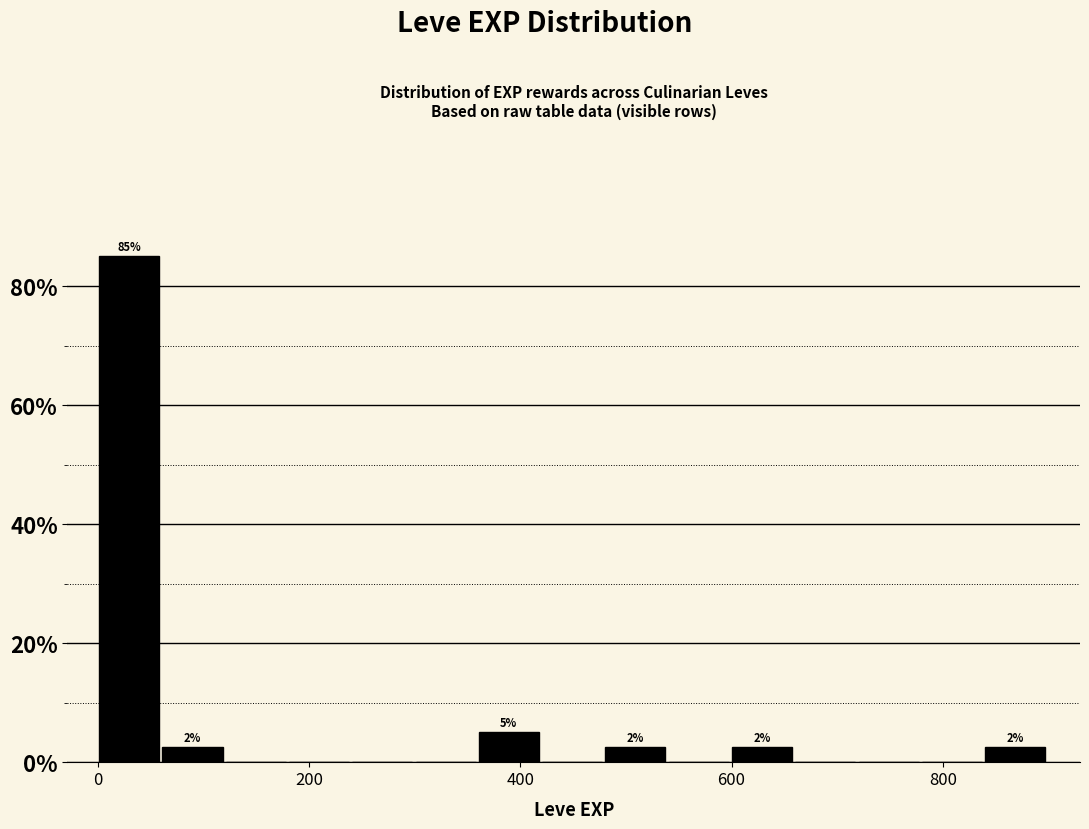

Read against the x-axis, roughly where is the centre of the tallest bar?

20